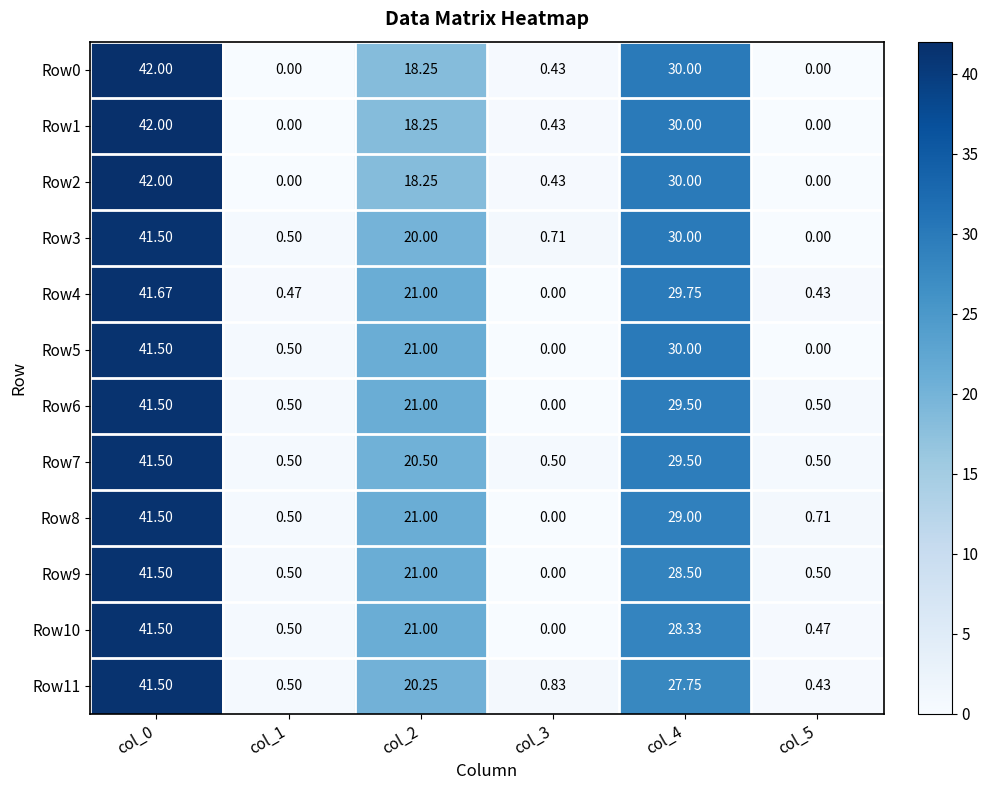

Is the value of Row3 at col_5 greater than the value of Row9 at col_0?

No